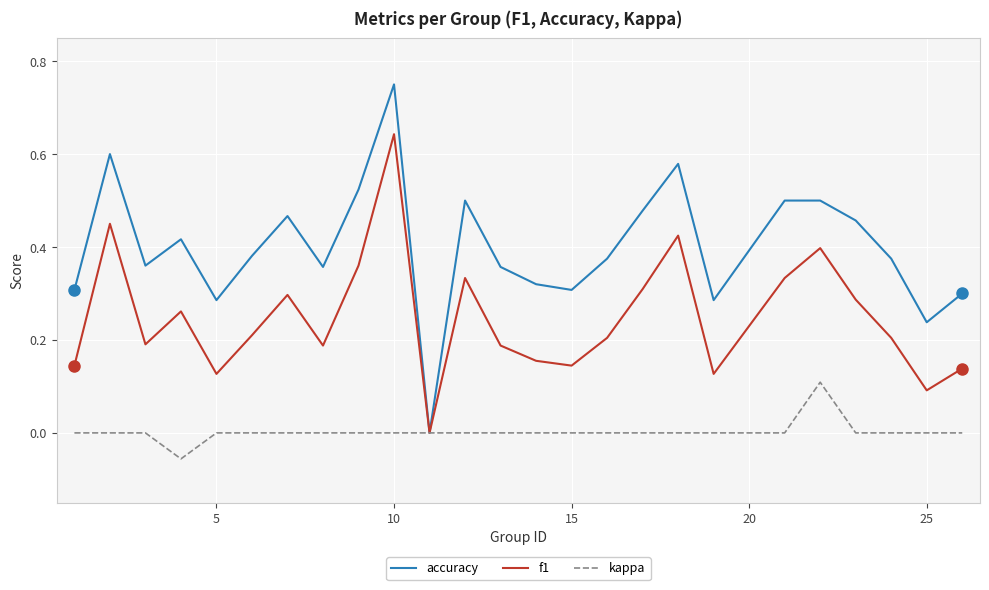

Rank the series by their average value, from lowest to highest.

kappa, f1, accuracy